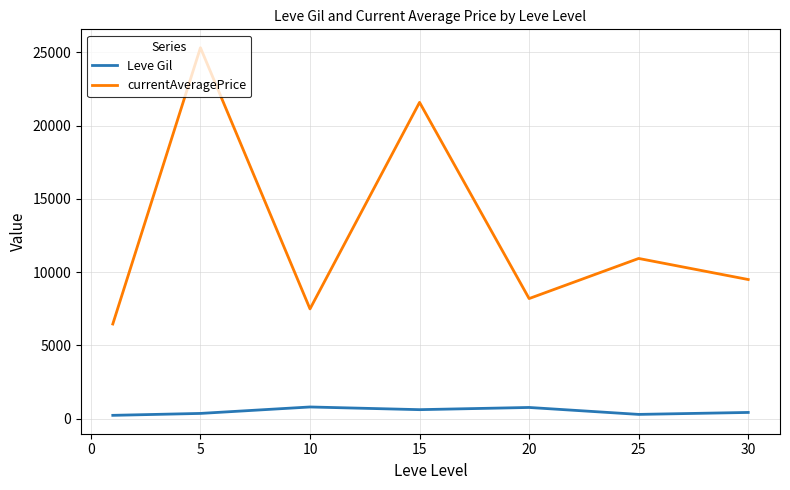

True or false: Leve Gil and currentAveragePrice cross at least once.

False